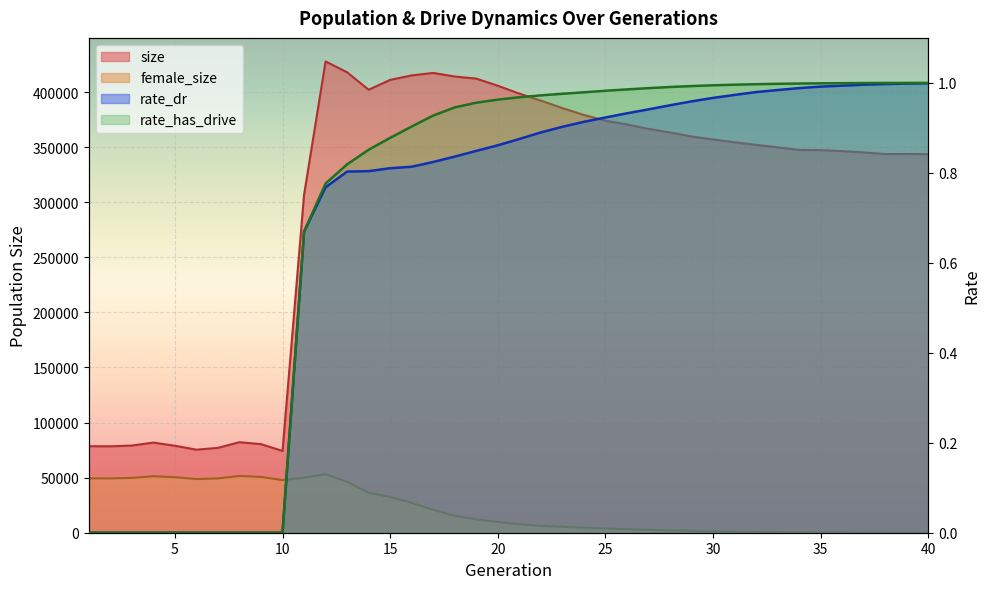

True or false: rate_has_drive and size cross at least once.

False